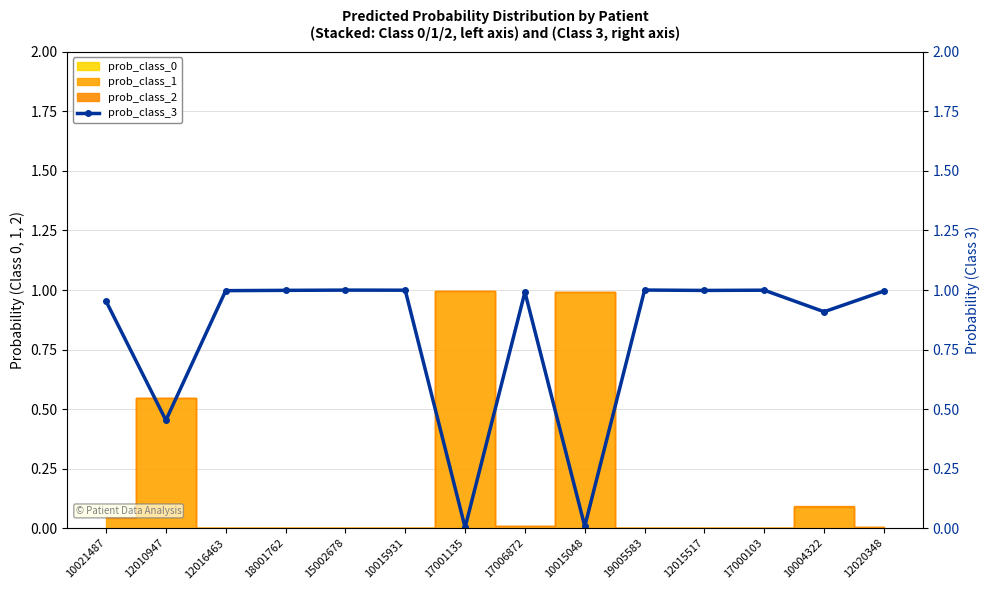

Read the value at 12016463.

1.0